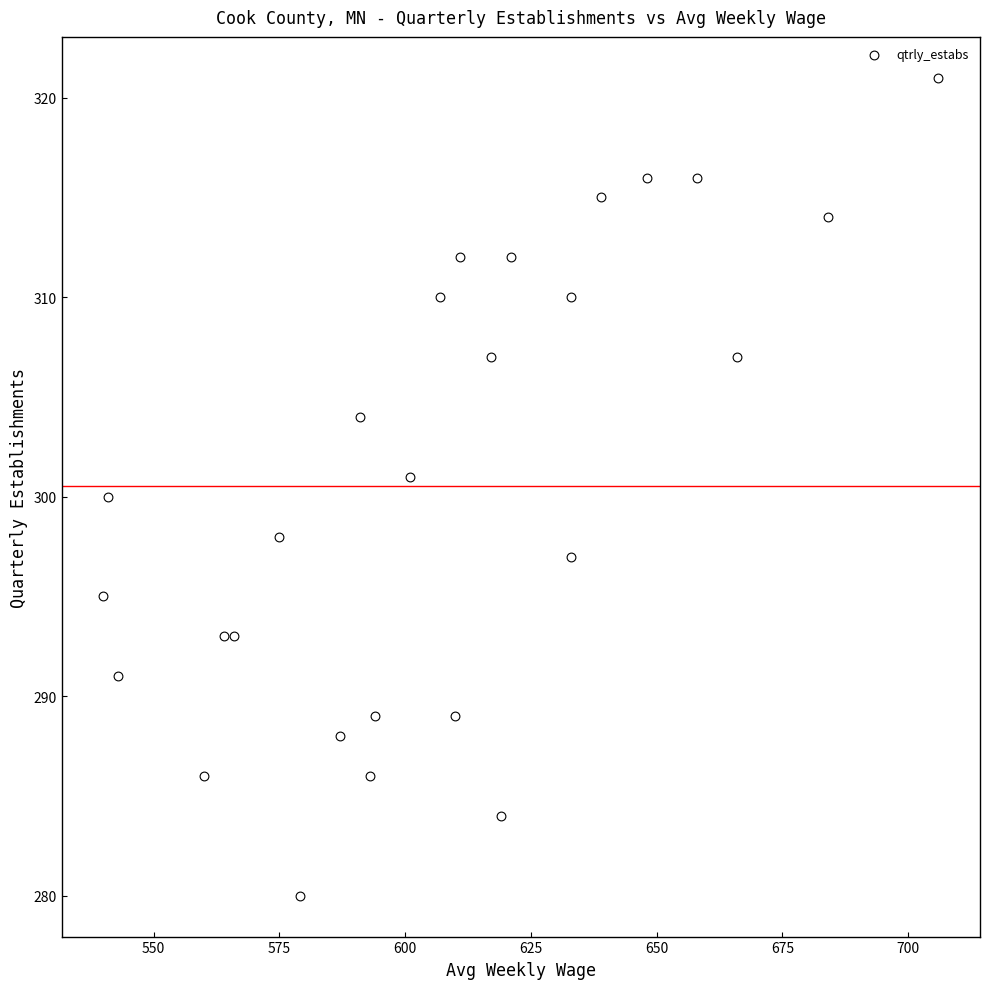

What is the range of X values (max minus min)?

166